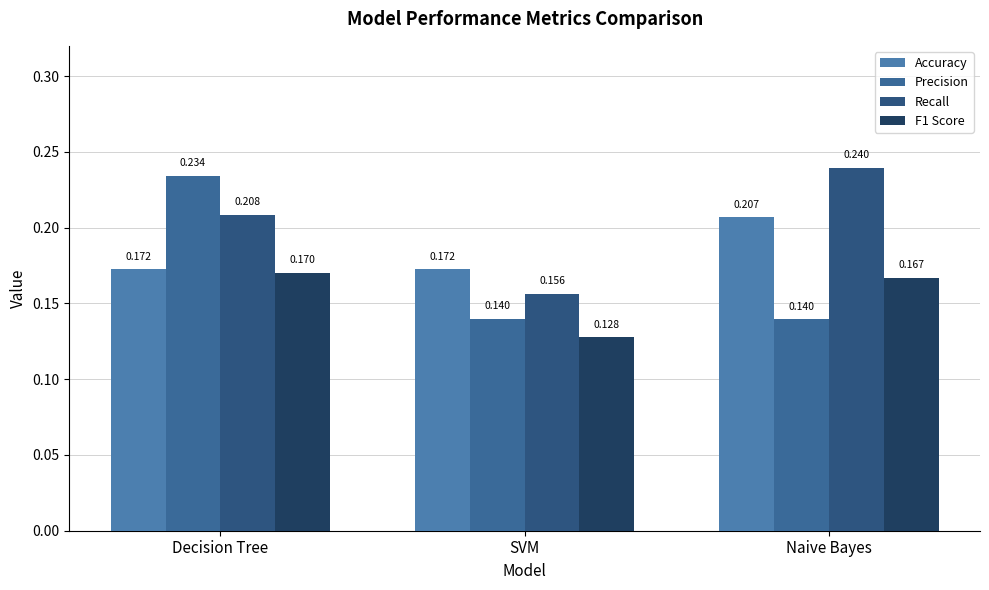

Reading left to right, what are all the values shown in this chart?

Accuracy: 0.2	0.2	0.2
Precision: 0.2	0.1	0.1
Recall: 0.2	0.2	0.2
F1 Score: 0.2	0.1	0.2